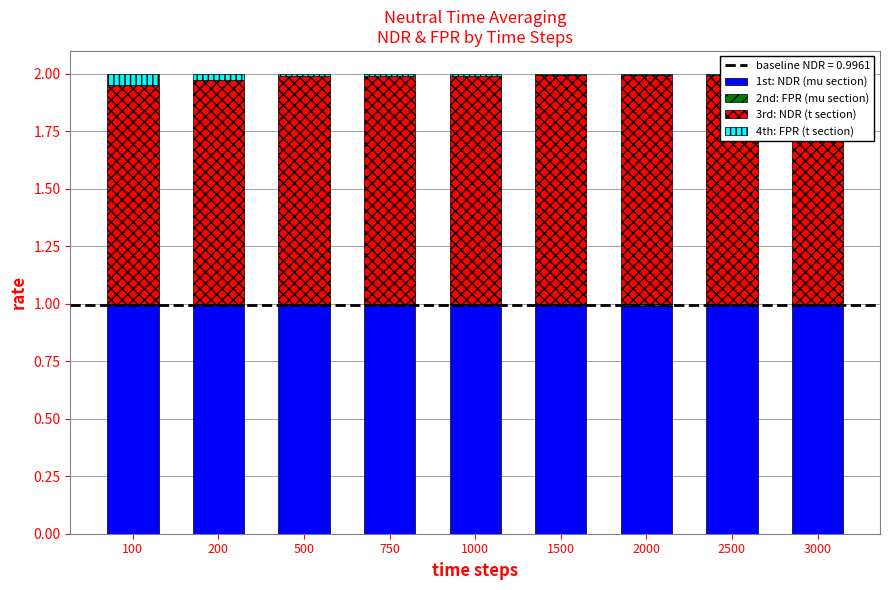

True or false: 2nd: FPR (mu section) has a value of 0.0 at 3000.

False